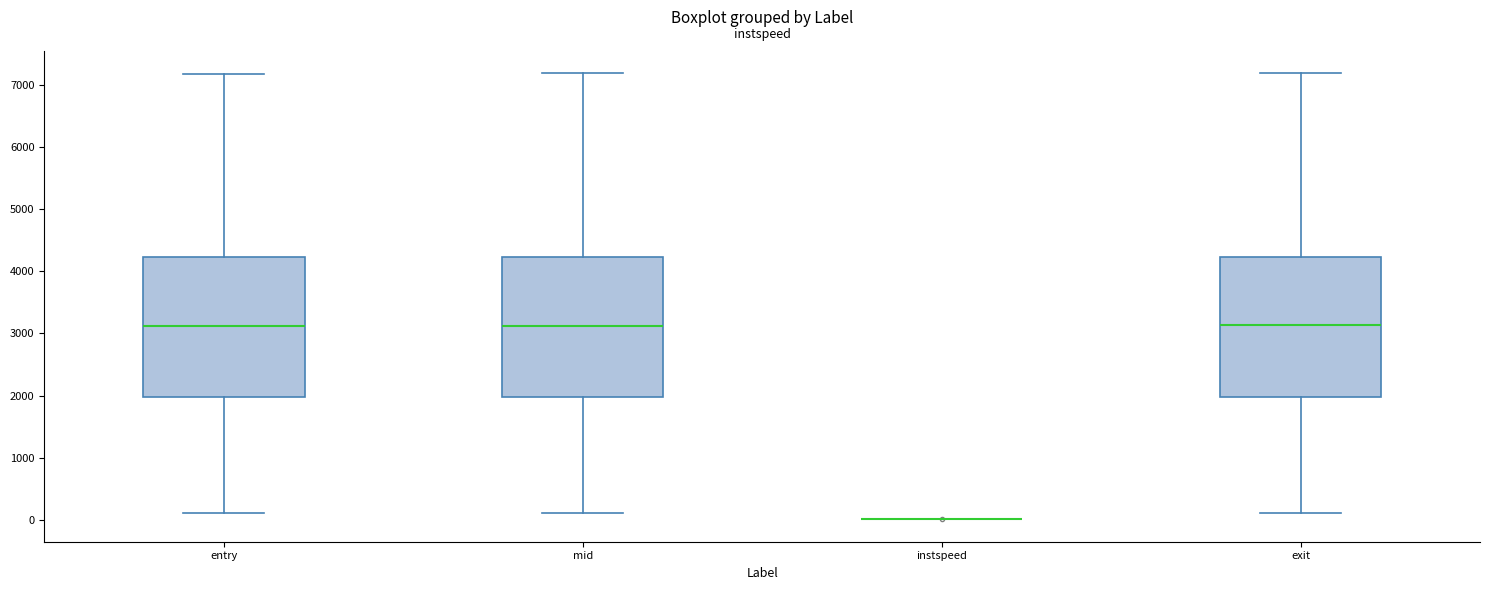

Reading left to right, read every box against the y-axis: the position of its median line, the range the box covers, and the ends of its whiskers. The values are not printed on the chart, so give them approximately, as read against the axis.

entry: median 3100, box 2000 to 4200, whiskers 100 to 7200
mid: median 3100, box 2000 to 4200, whiskers 100 to 7200
instspeed: box collapsed to a line at 0, whiskers 0 to 0
exit: median 3100, box 2000 to 4200, whiskers 100 to 7200